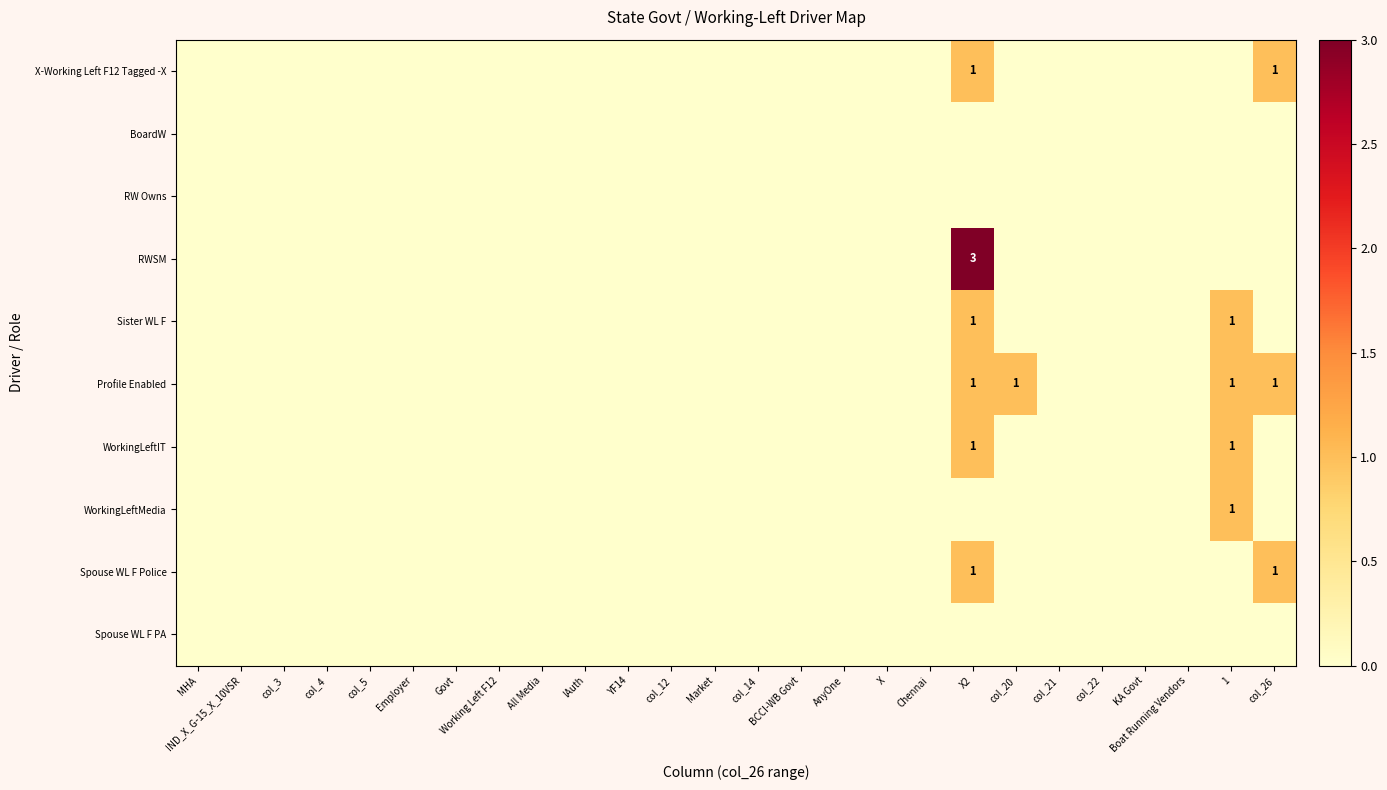

Rank the categories by WorkingLeftMedia value from highest to lowest.

1, MHA, IND_X_G-15_X_10VSR, col_3, col_4, col_5, Employer, Govt, Working Left F12, All Media, !Auth, YF14, col_12, Market, col_14, BCCI-WB Govt, AnyOne, X, Chennai, X2, col_20, col_21, col_22, KA Govt, Boat Running Vendors, col_26